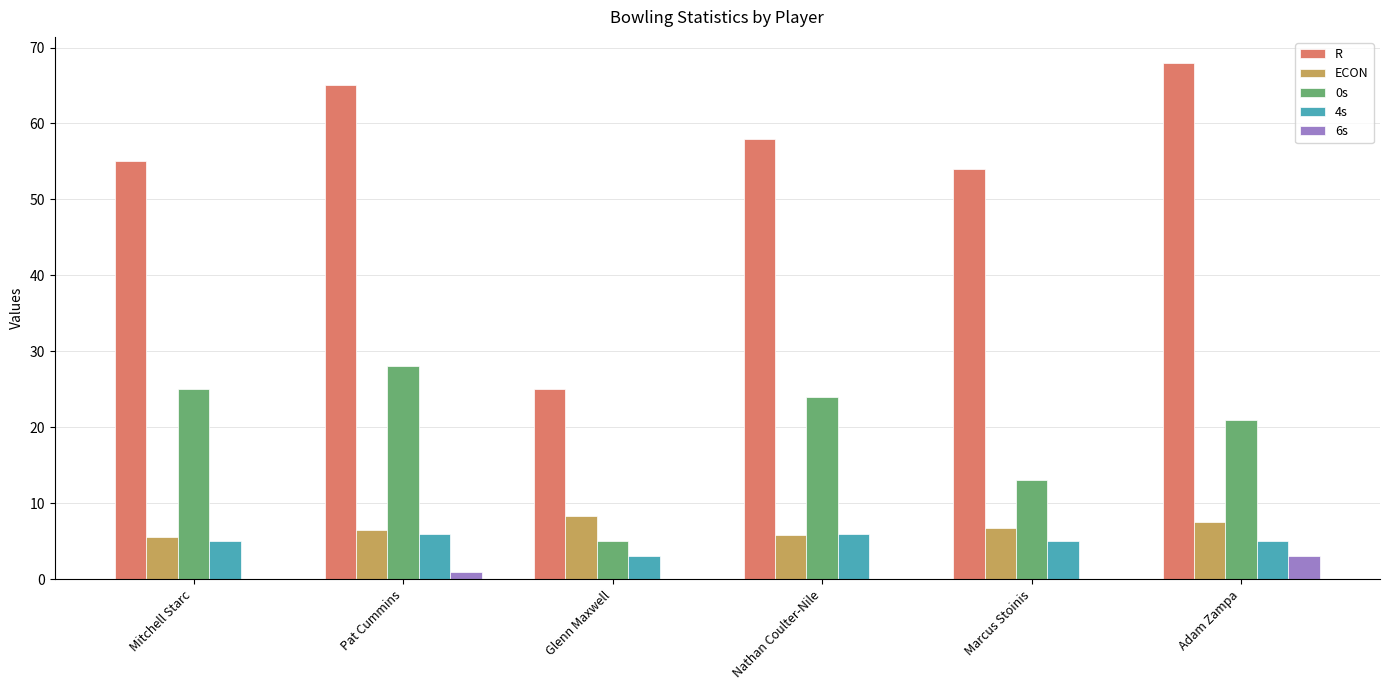

What is the greatest value displayed?

68.0